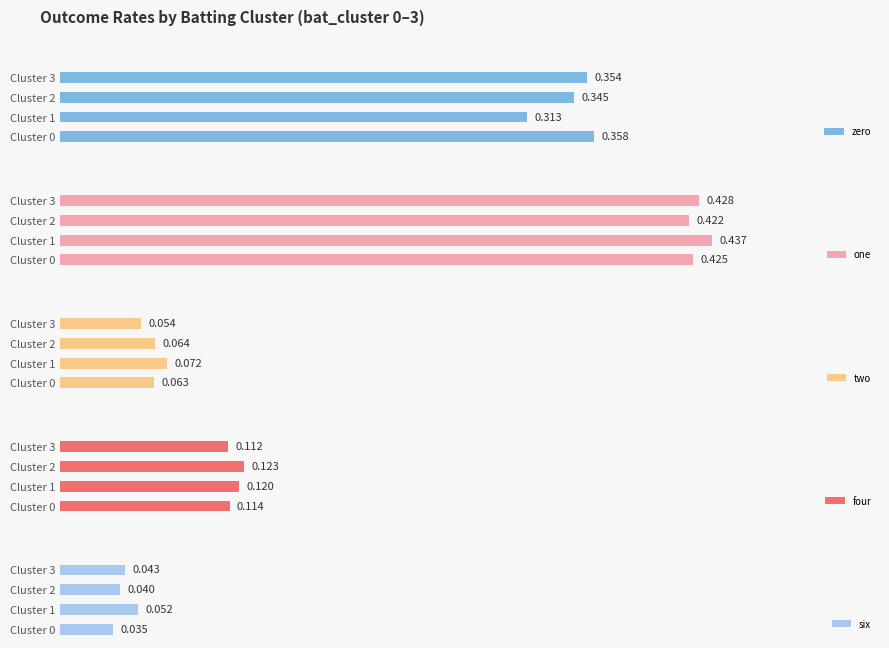

How many zero values are between 0 and 1?

4